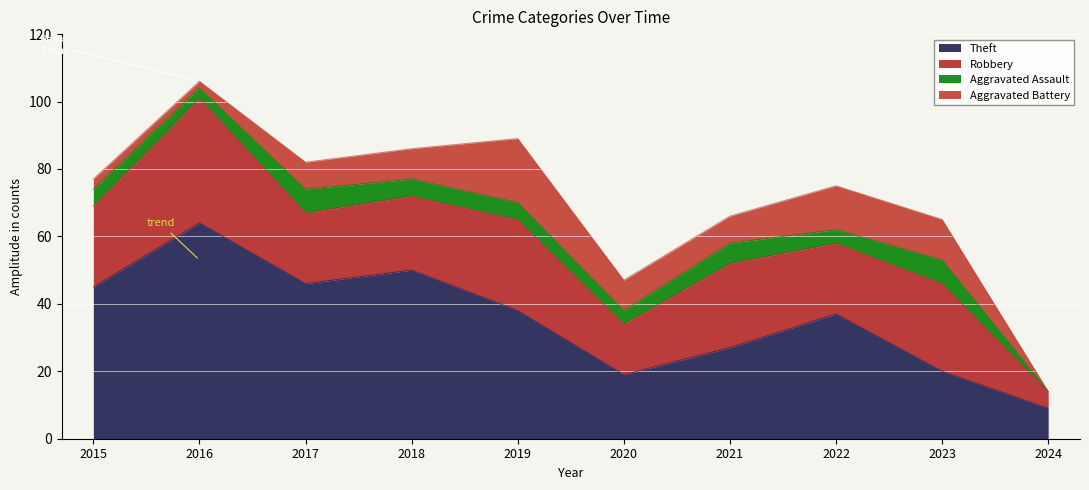

What is the difference between the maximum and minimum values in the Aggravated Battery series?

19